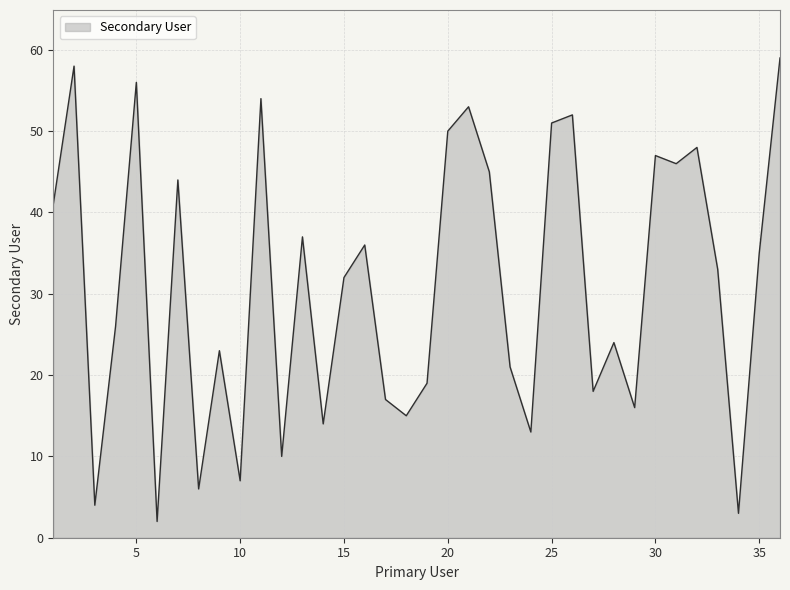

How many values are below 33?

18